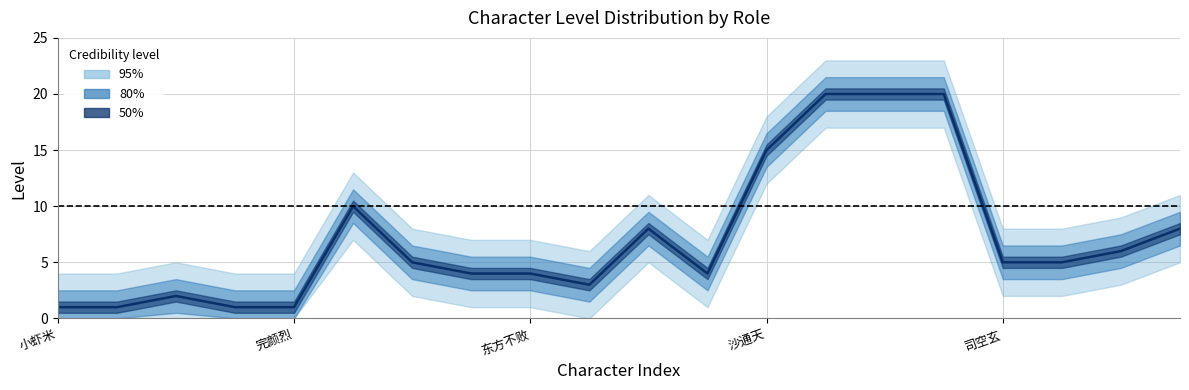

Does the chart have visible grid lines?

Yes